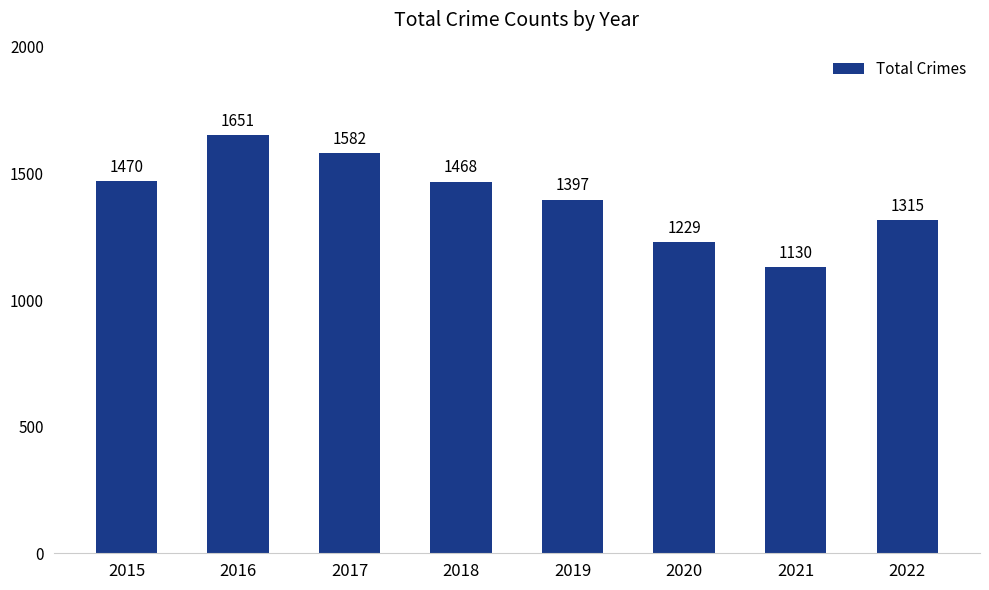

Count the number of categories in the chart.

8